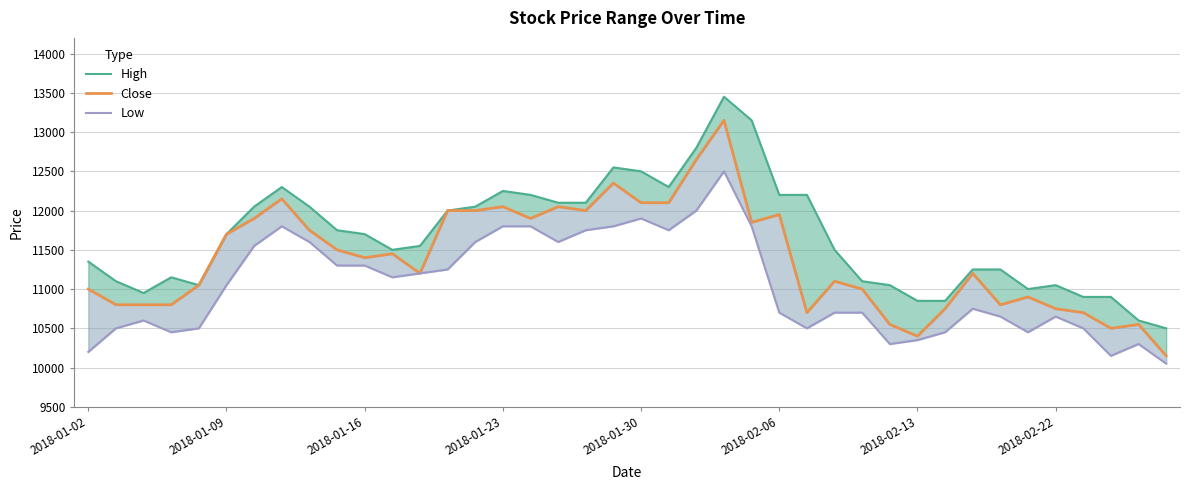

Rank the series at 28 from highest to lowest value.

High, Close, Low